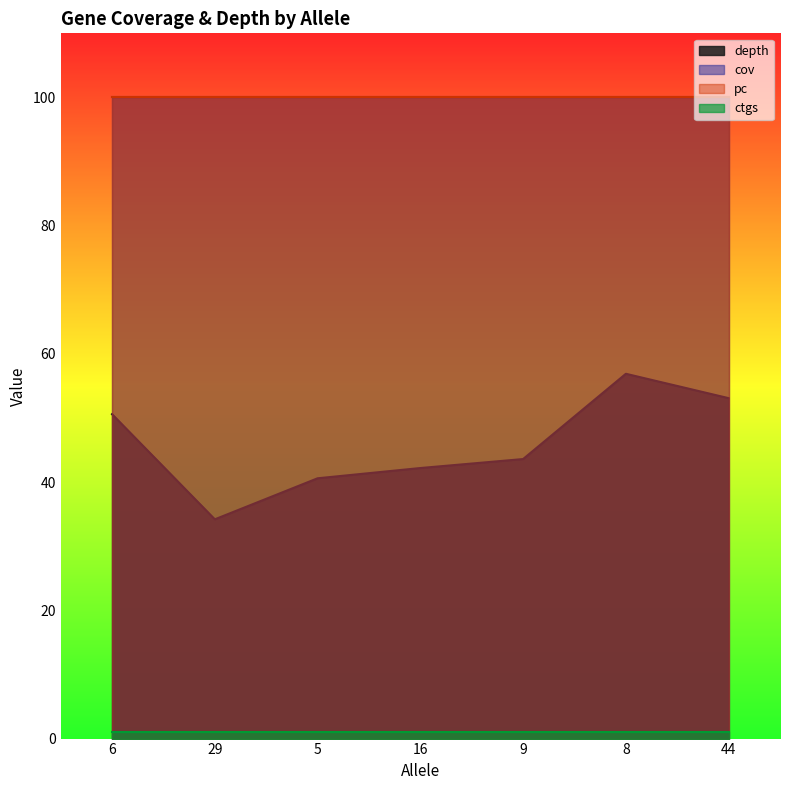

Which series has the largest total across all categories?

cov